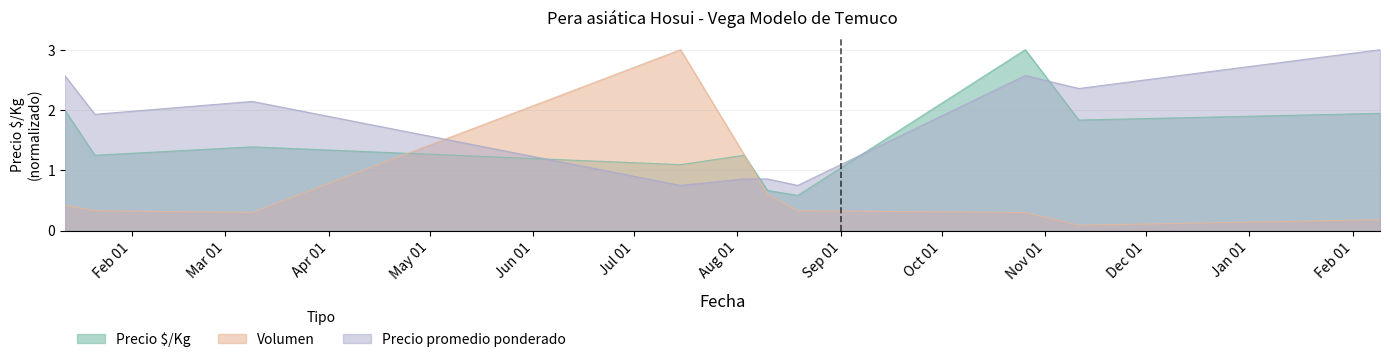

At which label does Precio promedio ponderado reach its minimum?

2021-07-15